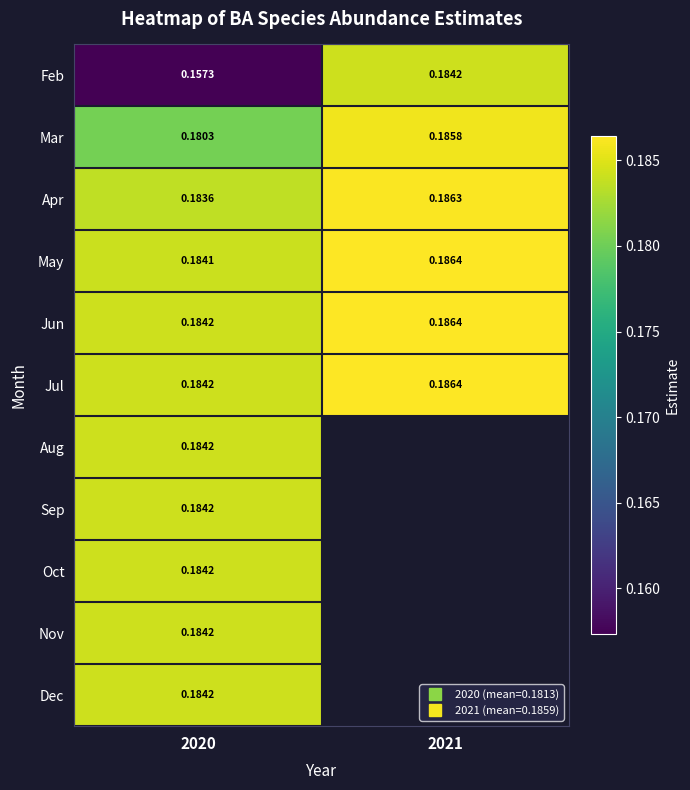

Is it true that Dec equals 0.3 at 2020?

False